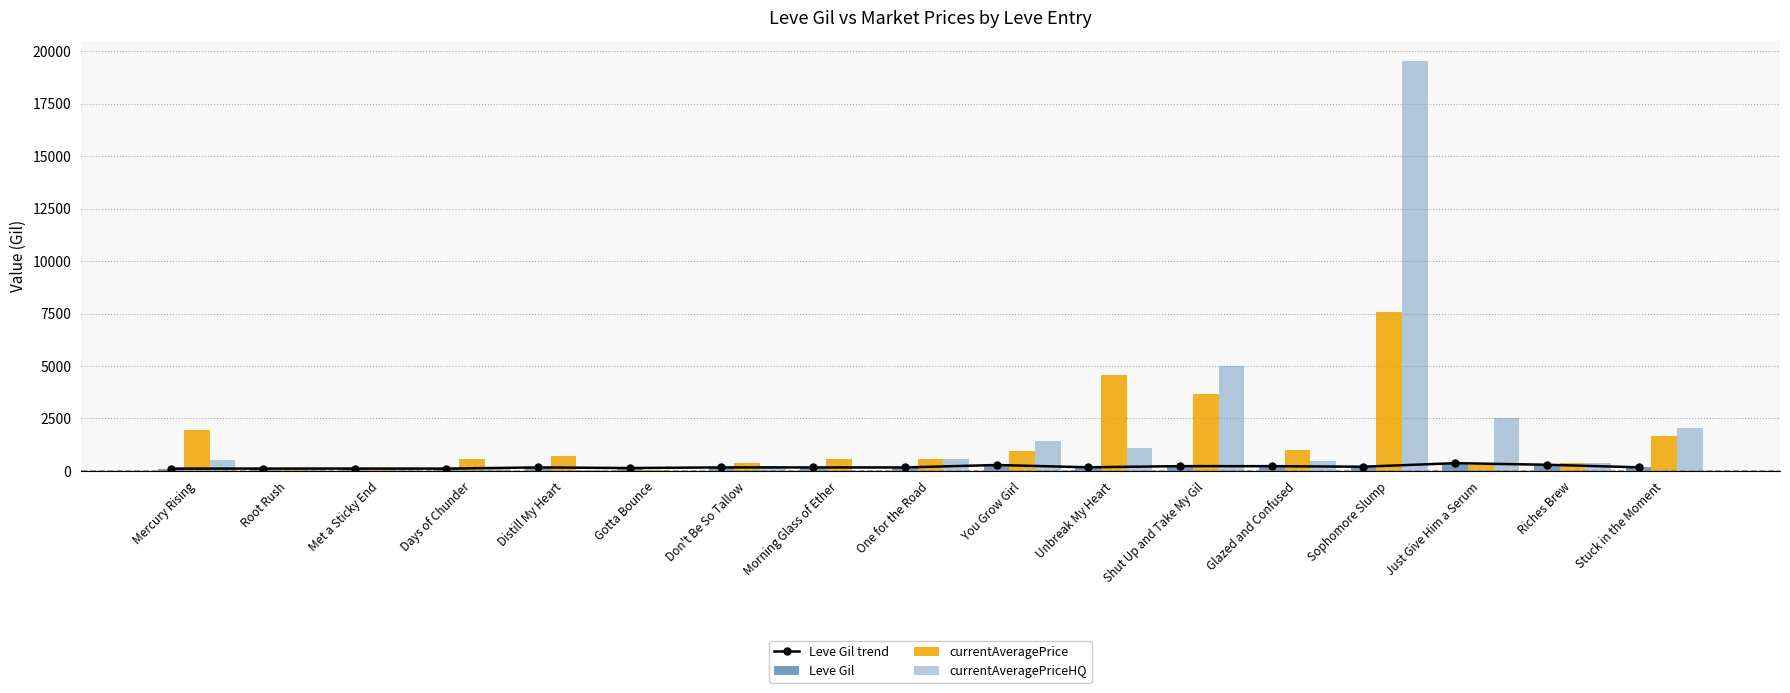

At how many categories does at least one series exceed 11187?

1